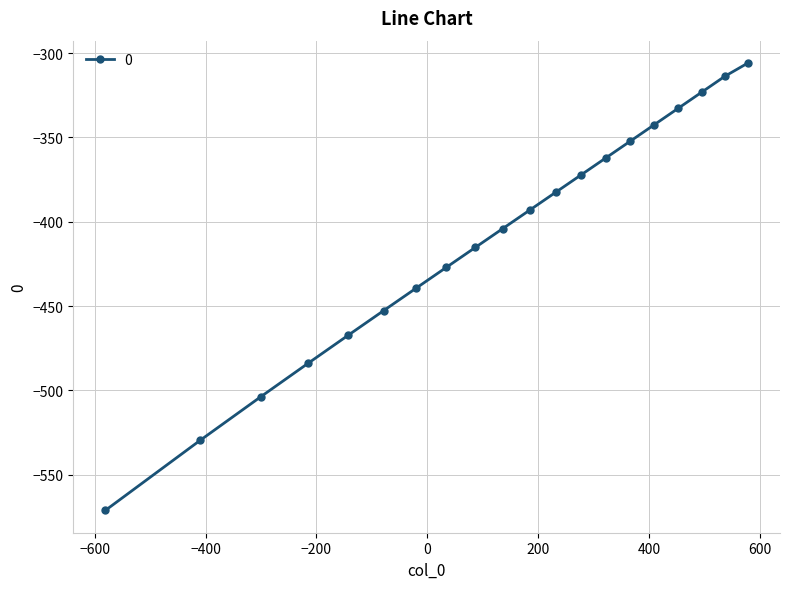

True or false: the data has more than 2 interior local peaks.

False